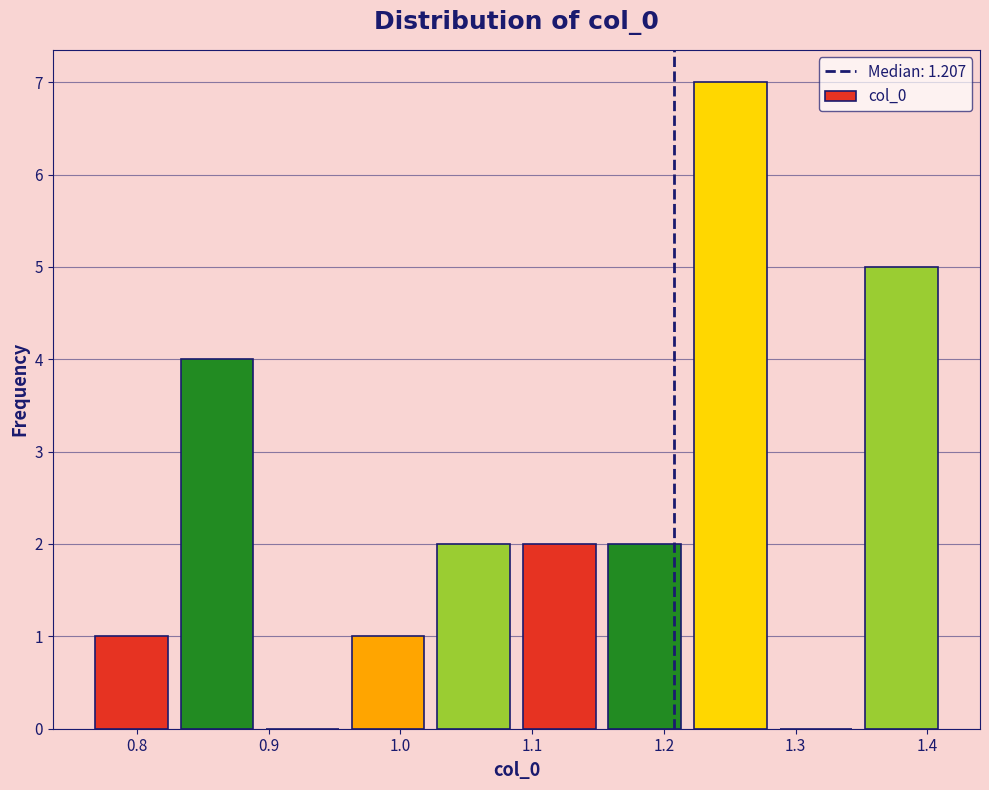

Reading left to right, transcribe this chart: for each bar, give the range it covers on the x-axis and its height. Neither the bar edges nor the heights are printed on the chart, so give them approximately, as read against the axes.

0.76 to 0.83: 1
0.83 to 0.89: 4
0.89 to 0.96: 0
0.96 to 1.02: 1
1.02 to 1.09: 2
1.09 to 1.15: 2
1.15 to 1.22: 2
1.22 to 1.28: 7
1.28 to 1.35: 0
1.35 to 1.41: 5